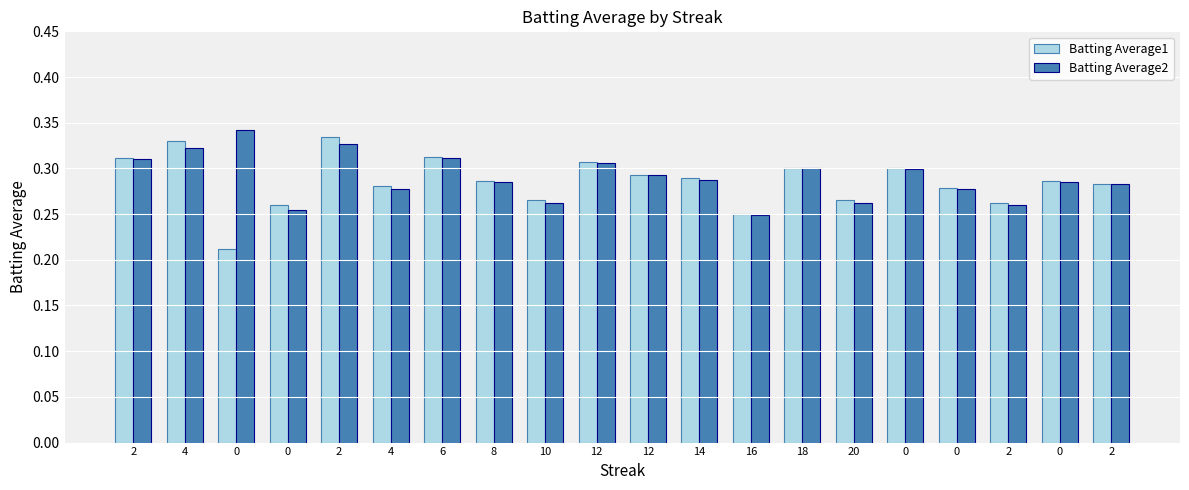

At which label is Batting Average2 closest to 0?

16